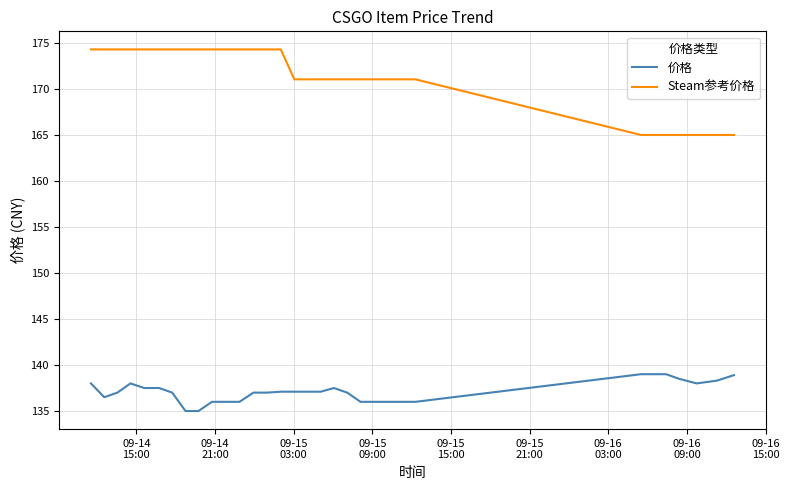

What is the difference between the maximum and minimum values in the 价格 series?

4.0